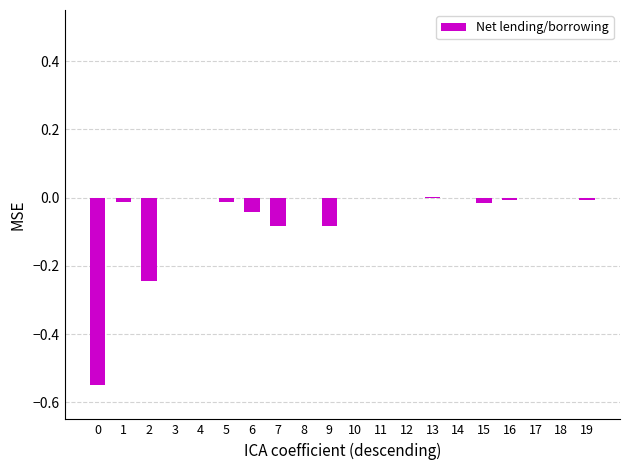

True or false: the data shows 0.0 at 13.

True